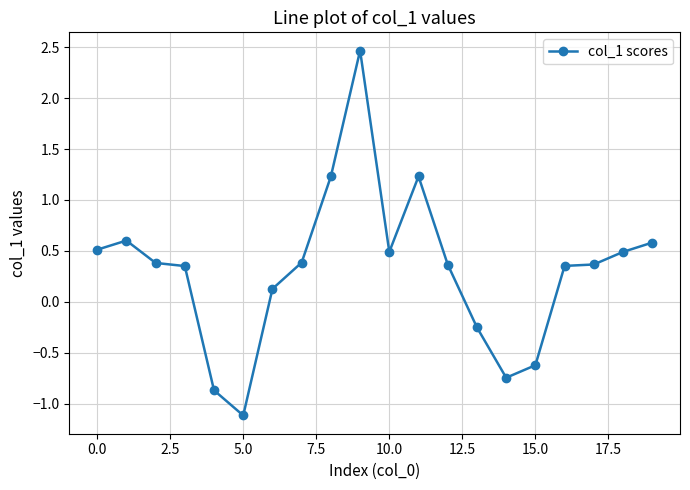

What is the maximum value shown in the chart?

2.5